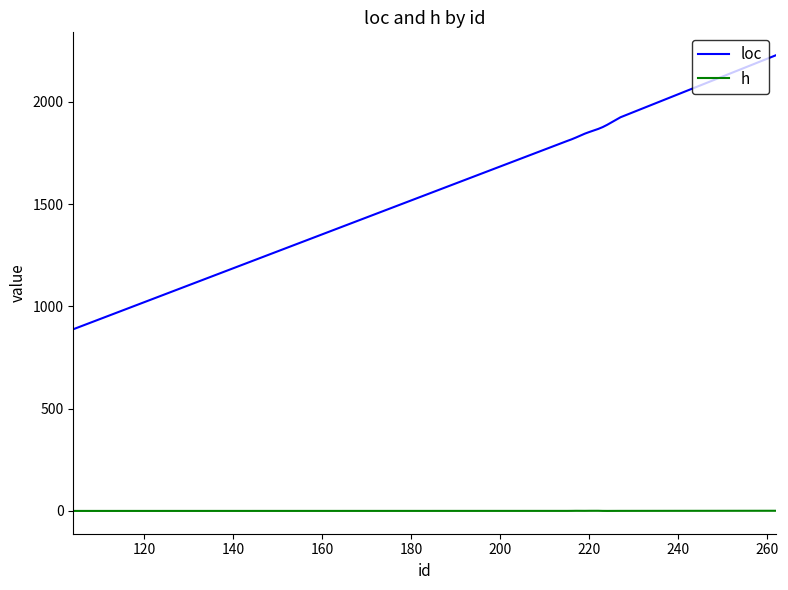

What are all the series names shown in the legend?

loc, h